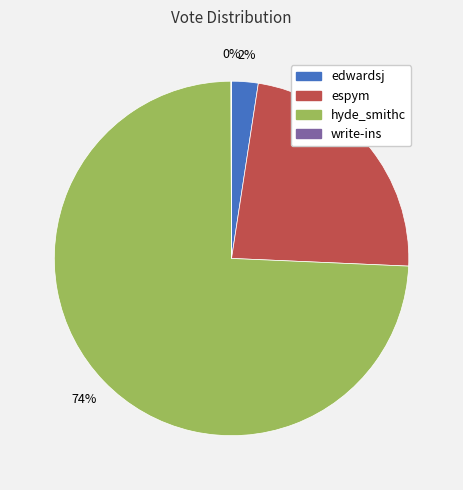

Which category has the biggest portion of the pie?

hyde_smithc